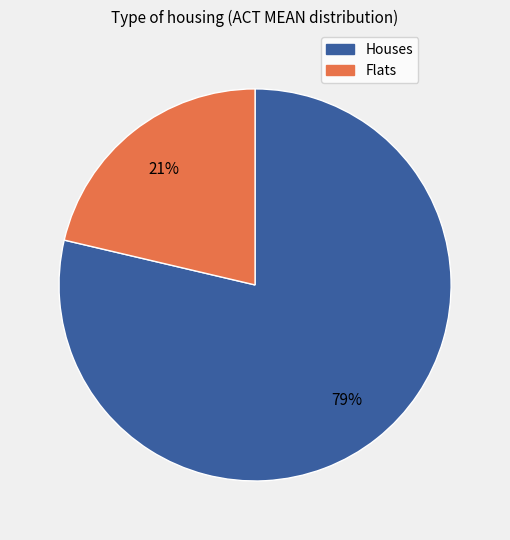

To the nearest percent, what is the average slice percentage?

50%